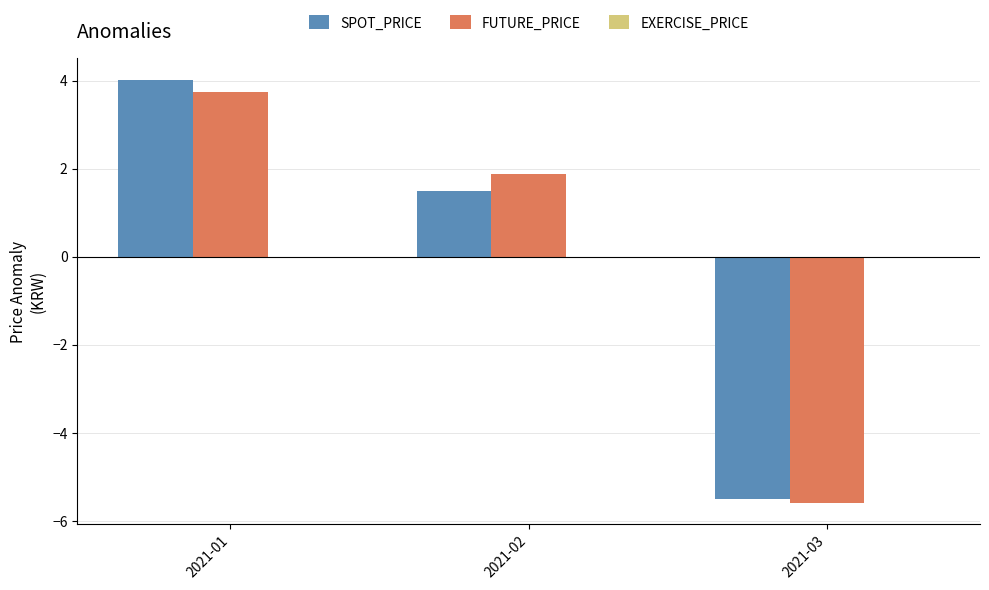

At which label is FUTURE_PRICE closest to 0?

2021-02